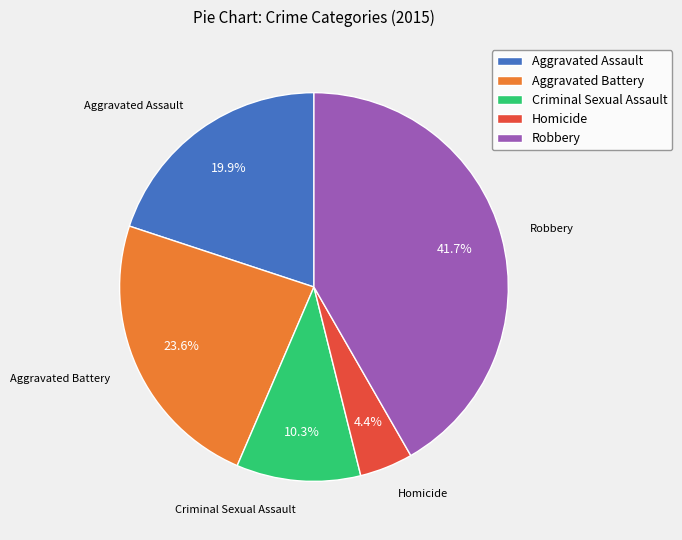

Is there any slice that represents more than half of the pie?

No